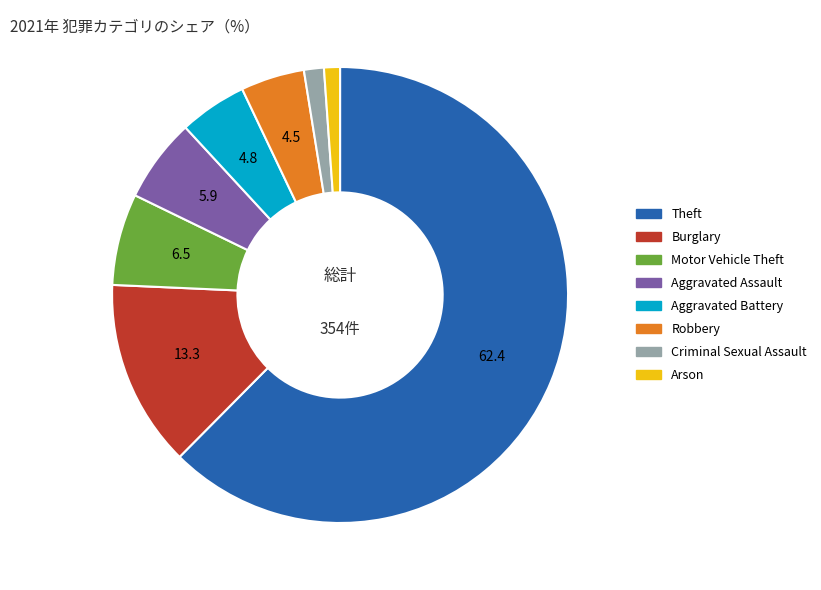

Does Motor Vehicle Theft account for over 50% of the chart?

No